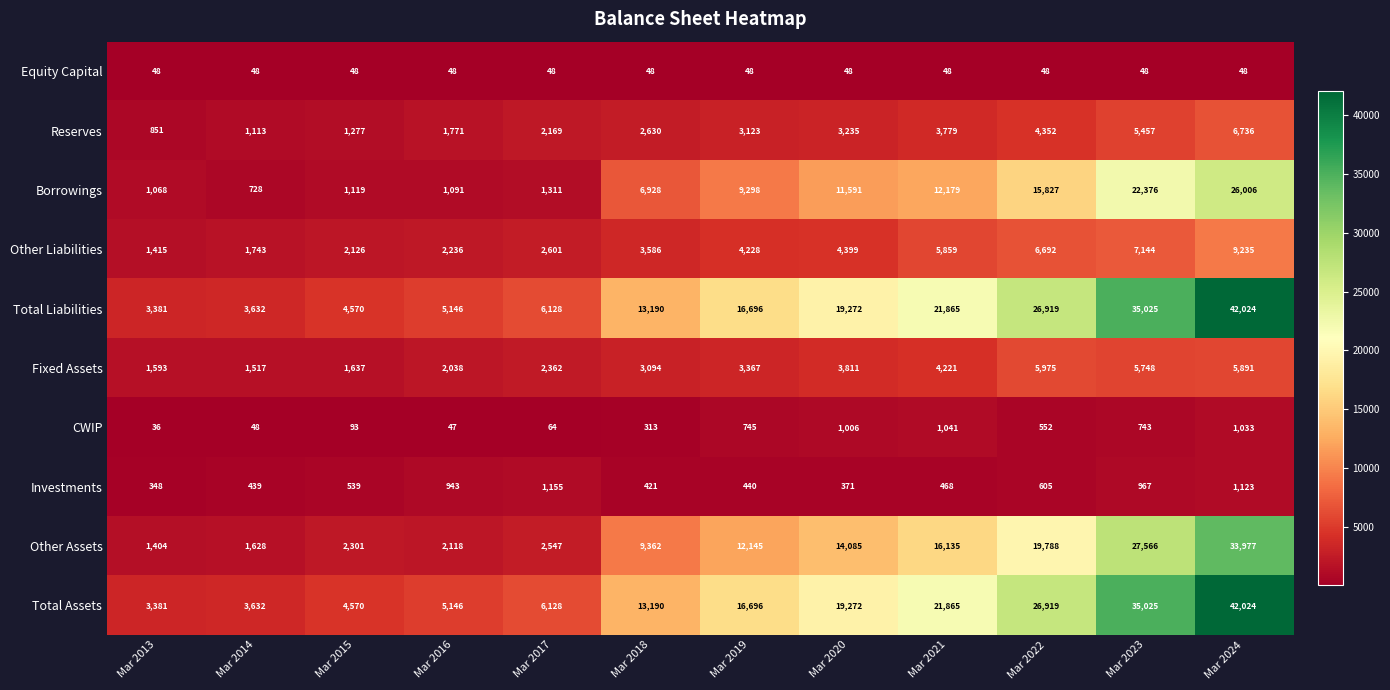

Rank the categories by Total Liabilities value from lowest to highest.

Mar 2013, Mar 2014, Mar 2015, Mar 2016, Mar 2017, Mar 2018, Mar 2019, Mar 2020, Mar 2021, Mar 2022, Mar 2023, Mar 2024